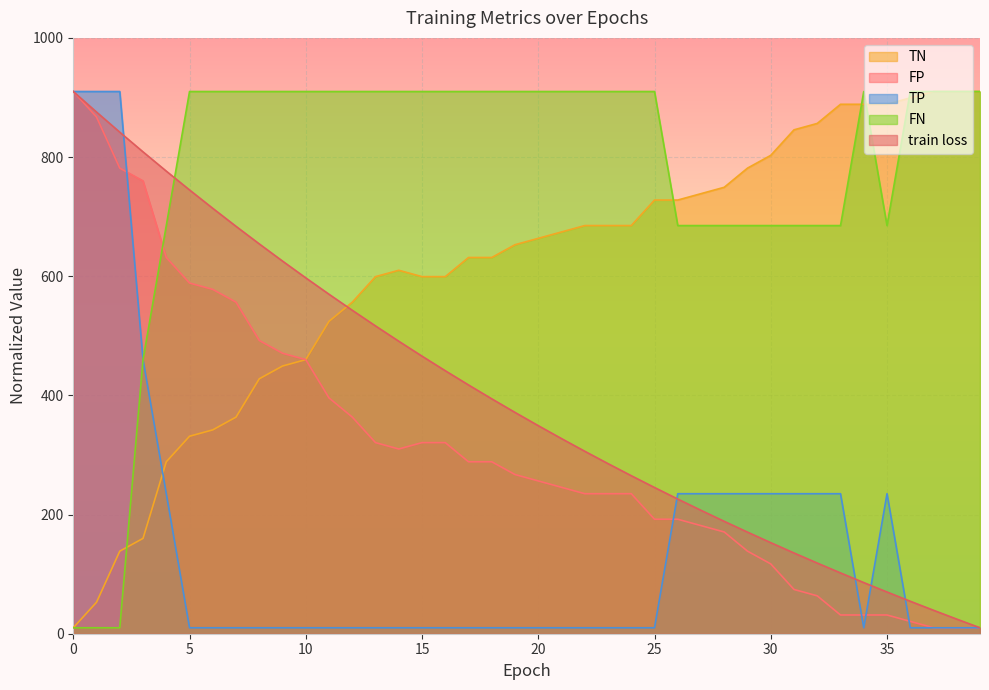

Is it true that TP equals 235.0 at 29?

True